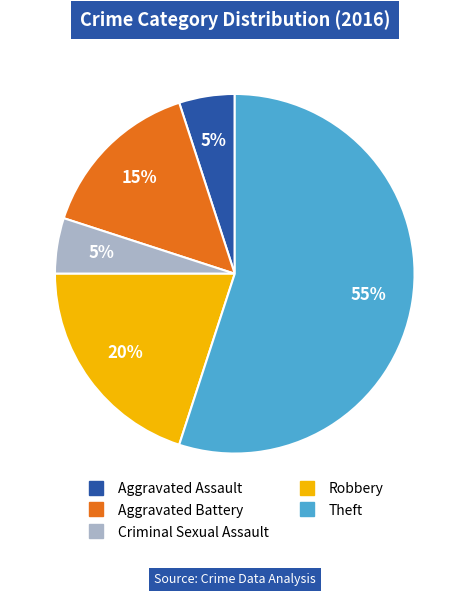

Do Criminal Sexual Assault and Theft together represent more than half of the pie?

Yes